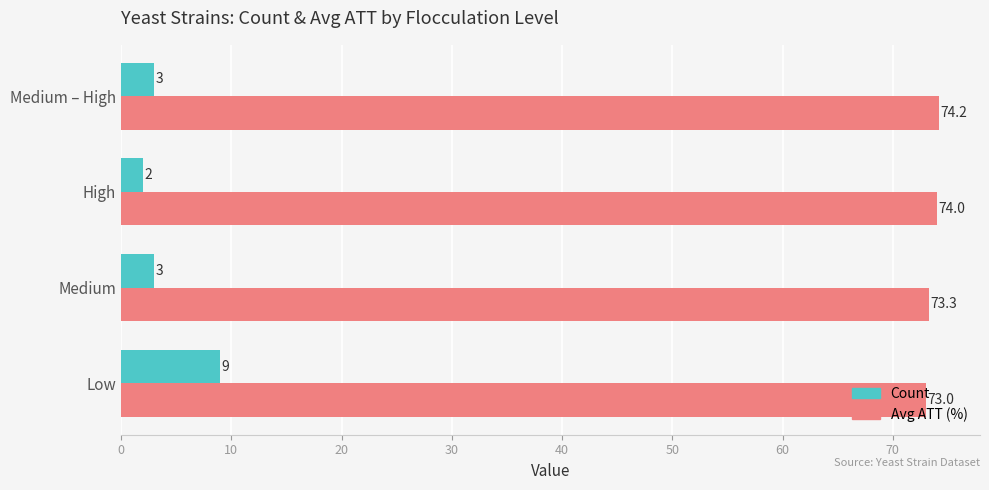

True or false: Count has a value of 3.0 at Medium.

True